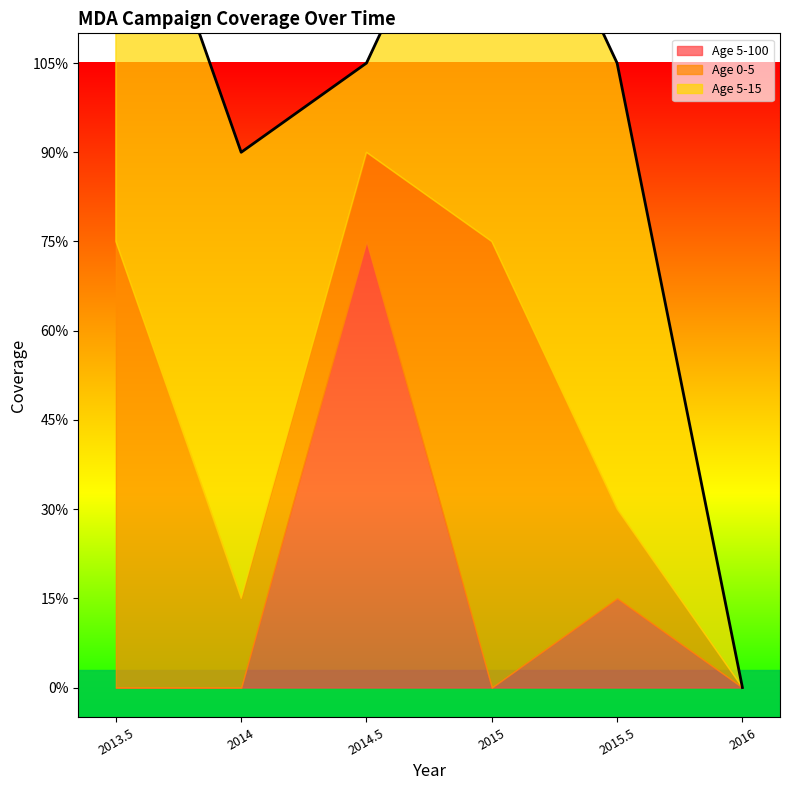

Which category has the lowest value in the Age 5-15 series?

2016